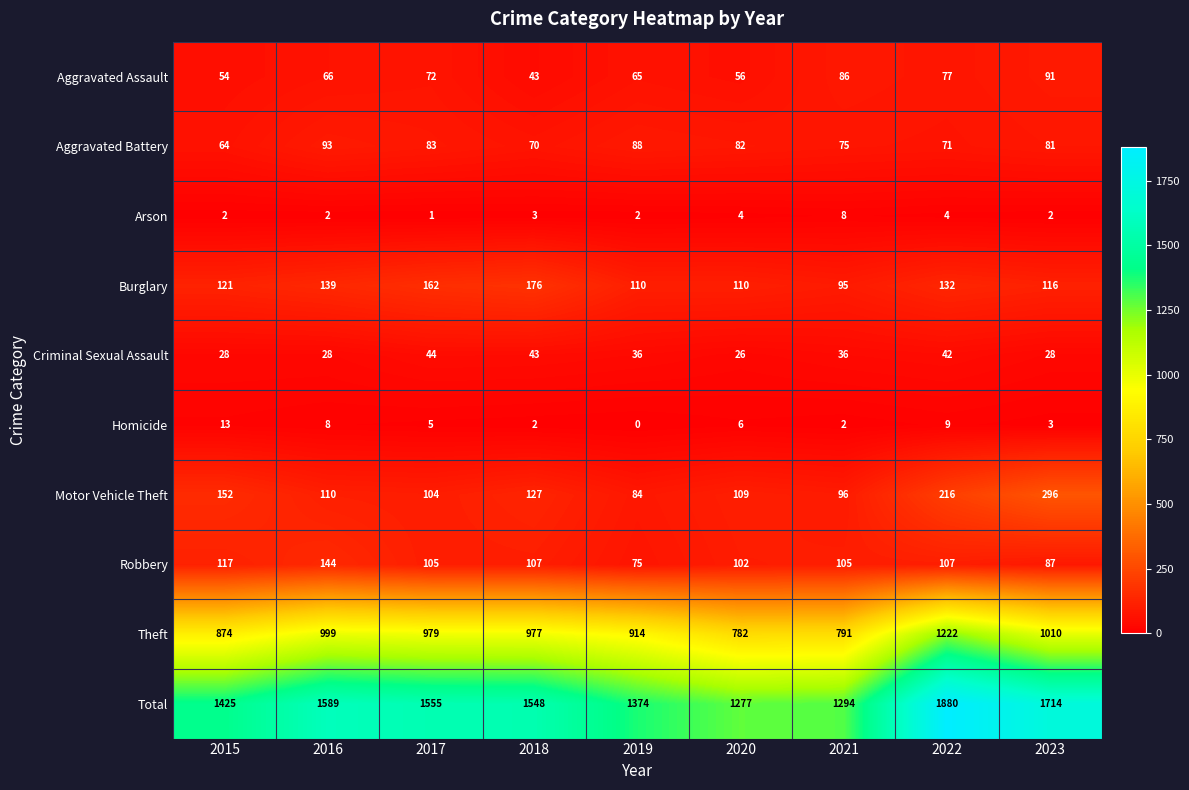

The Arson series shows 0 at 2017. True or false?

False